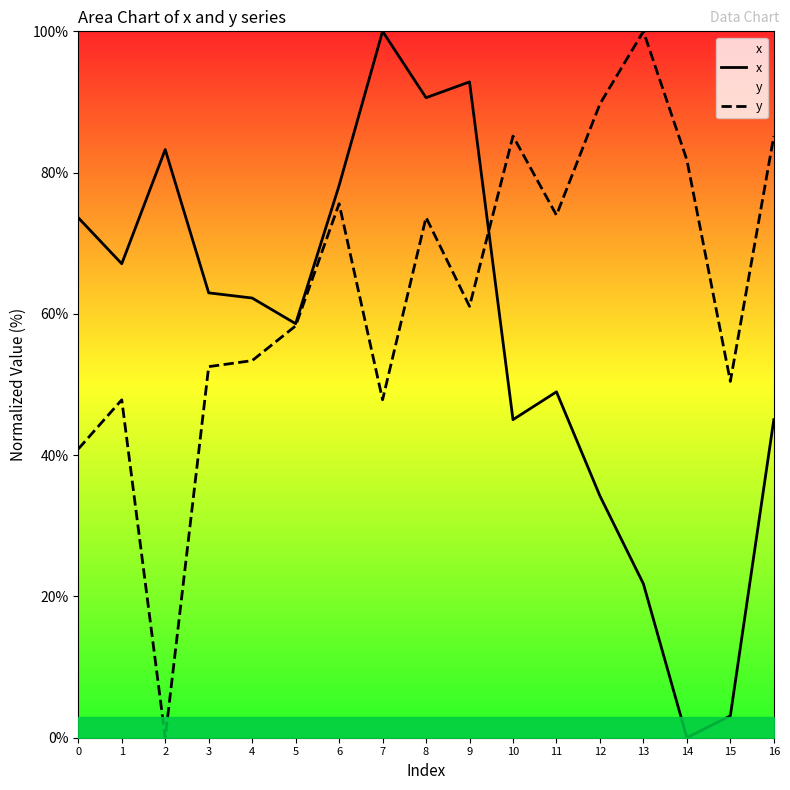

What are all the series names shown in the legend?

x, y